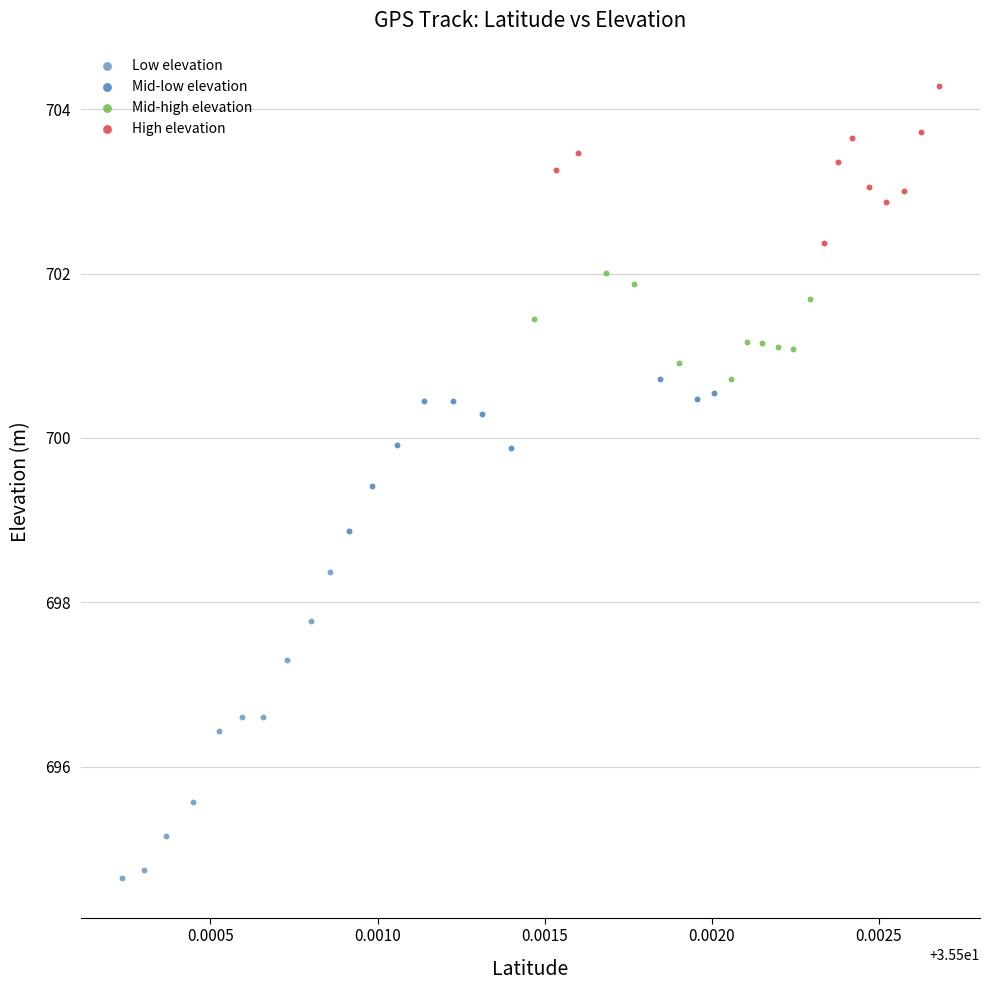

Which series reaches the maximum Y coordinate?

High elevation